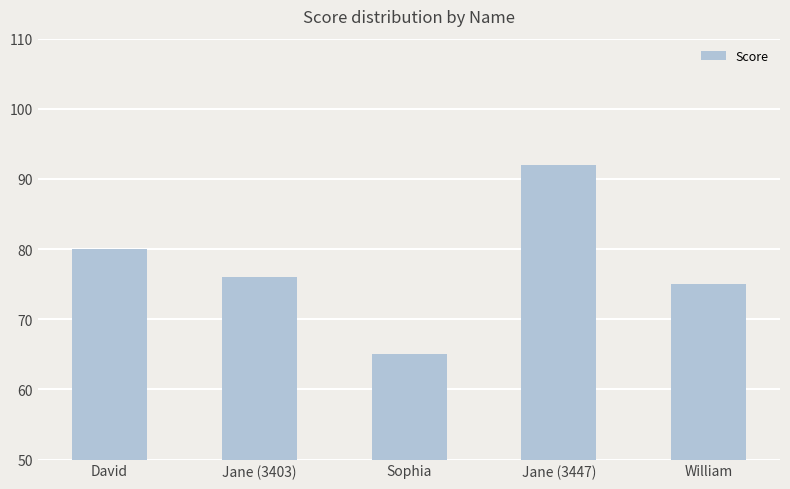

What is the average value?

78